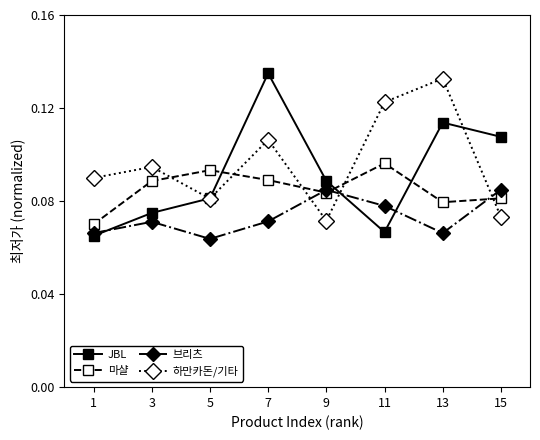

Which category has the highest value across all series?

7